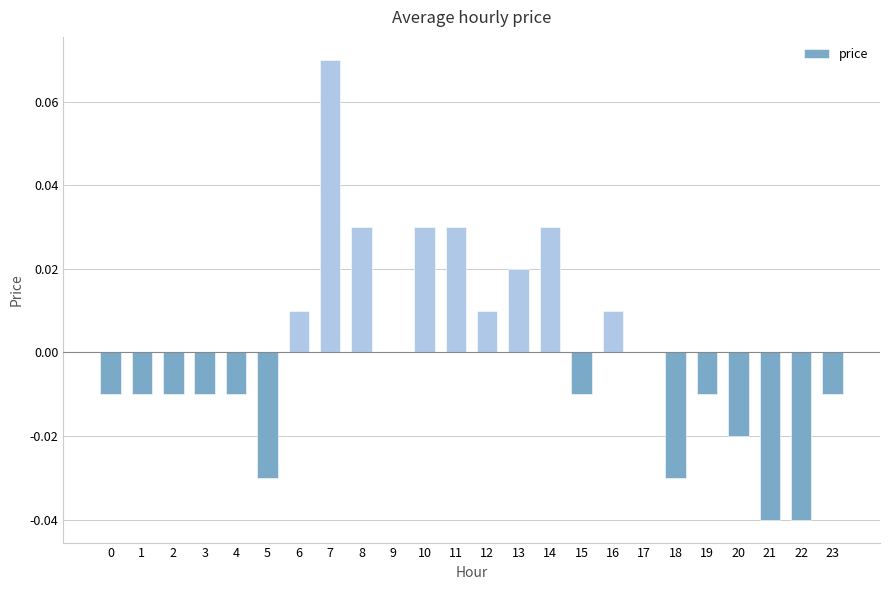

Which label corresponds to the largest value in the chart?

7